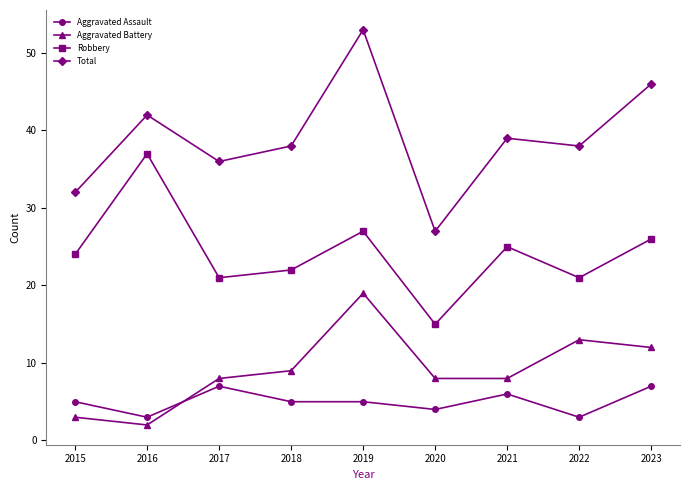

What is the spread (max minus min) of values at 2015?

29